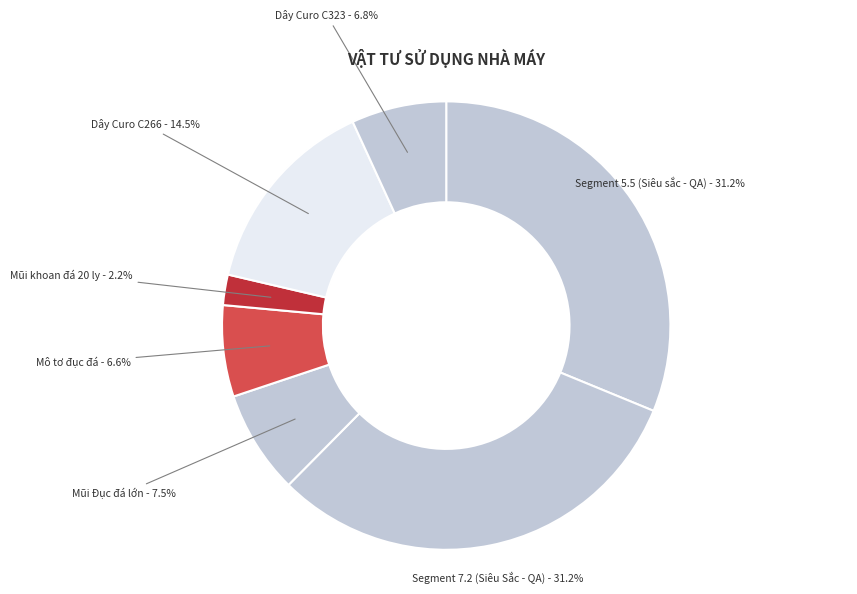

Does any single category account for the majority?

No